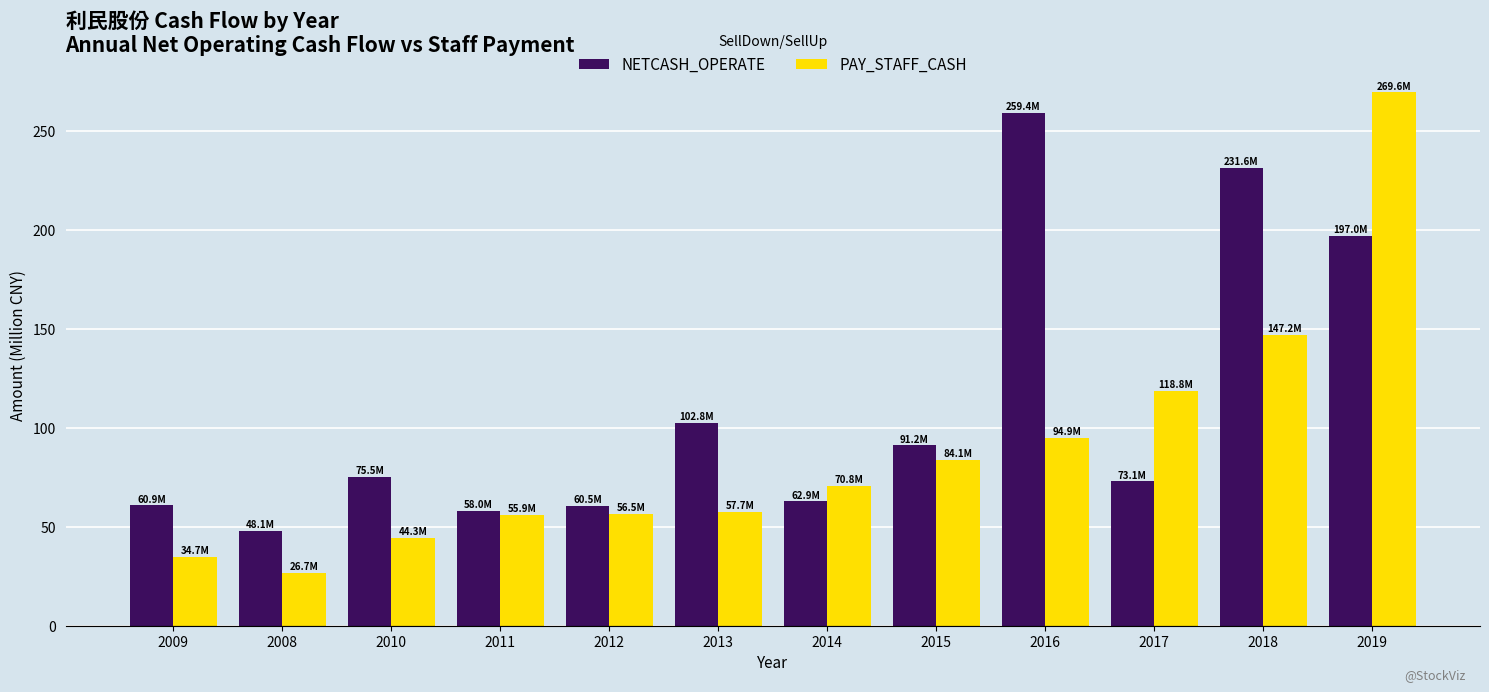

How many series are shown in this chart?

2